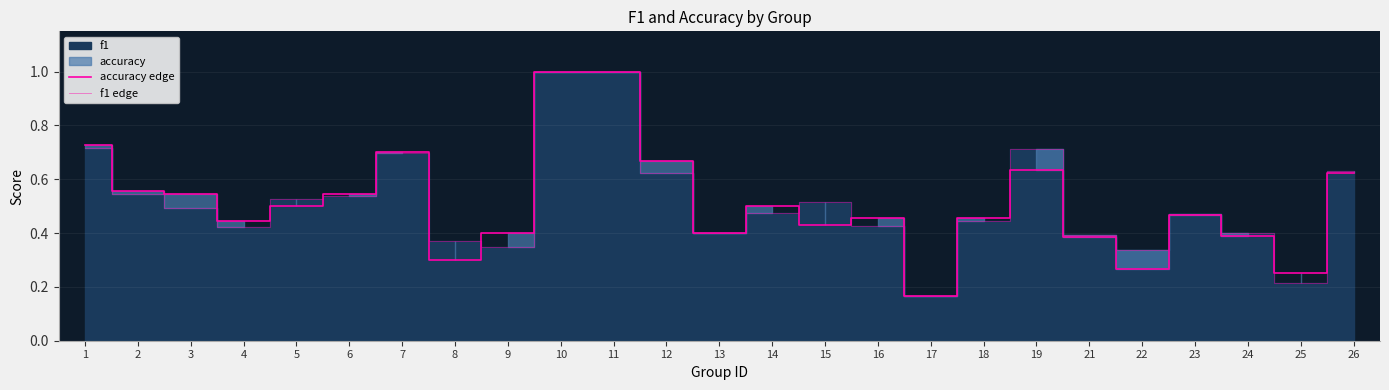

Count the f1 edge values in the range 0 to 1.

25